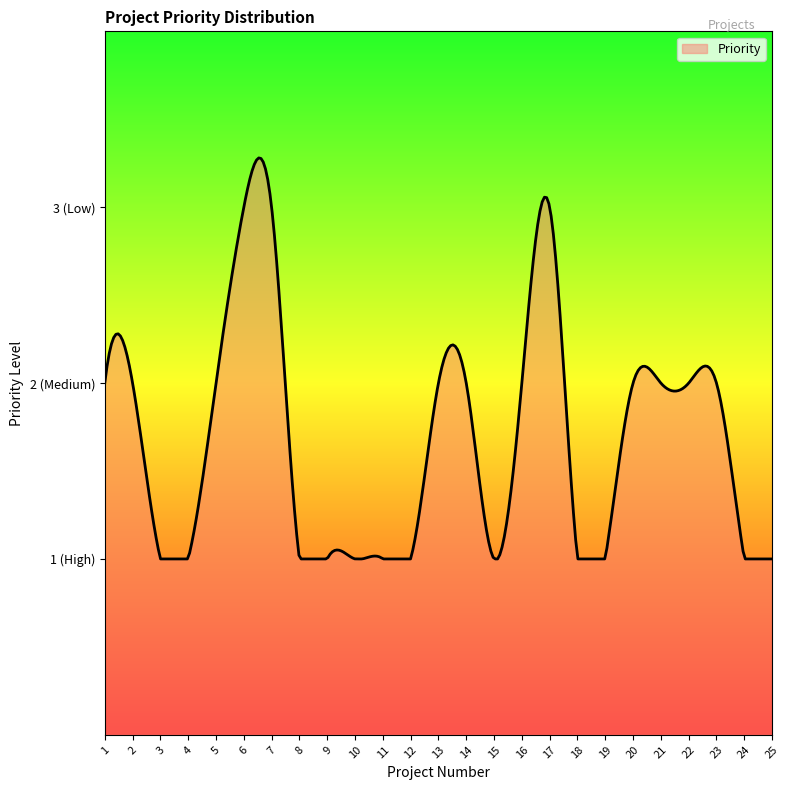

What is the value of the 21st point from the left?

2